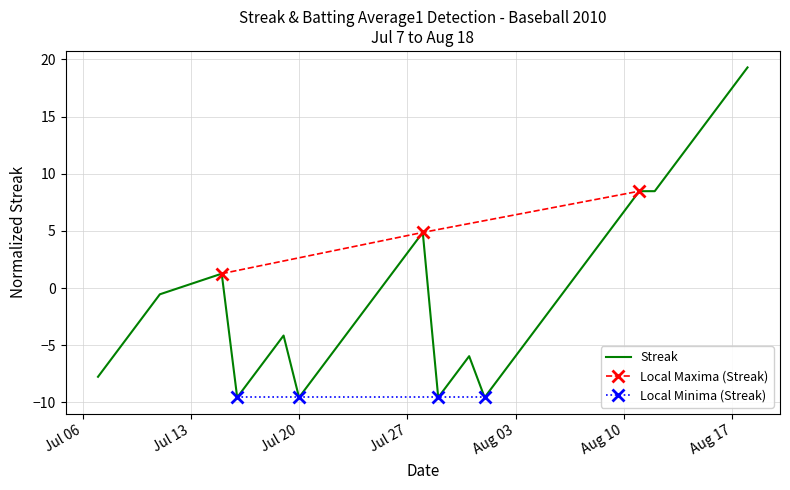

Reading left to right, list all the values displayed in this chart.

-7.8	-6.0	-4.1	-2.3	-0.5	1.3	-9.6	-7.8	-6.0	-4.1	-9.6	-7.8	-6.0	-4.1	-2.3	-0.5	1.3	3.1	4.9	-9.6	-7.8	-6.0	-9.6	-7.8	-6.0	-4.1	-2.3	-0.5	1.3	3.1	4.9	6.7	8.5	8.5	10.3	12.1	13.9	15.7	17.5	19.3